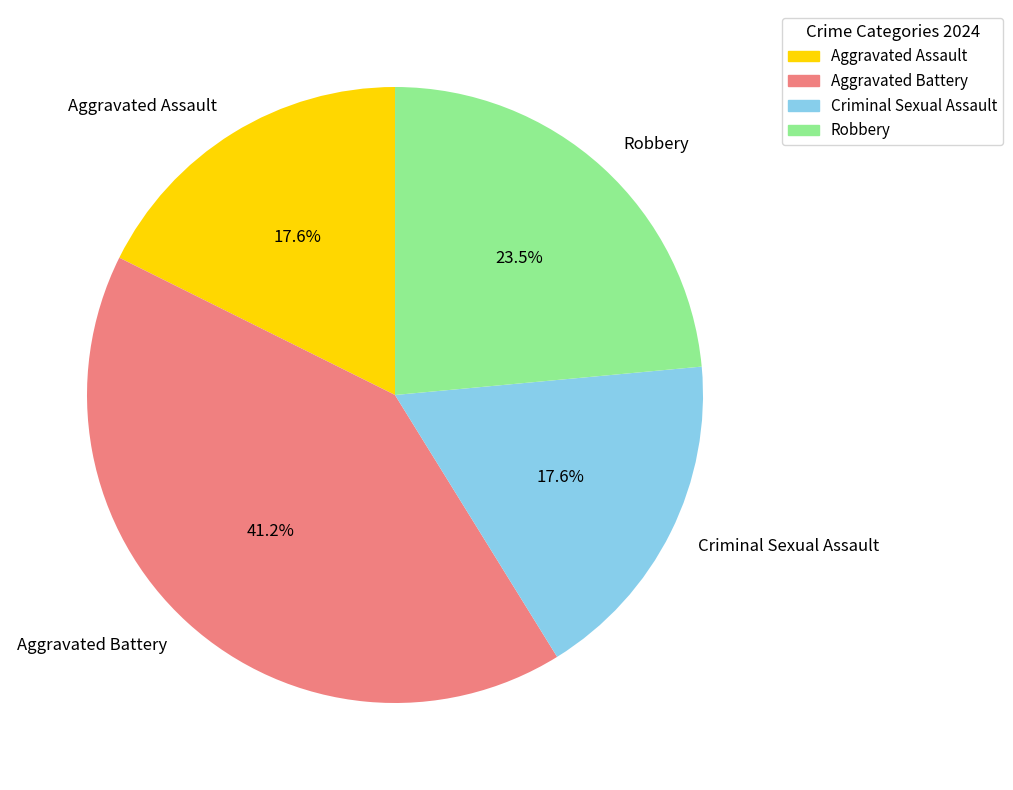

What is the largest slice in the pie chart?

Aggravated Battery